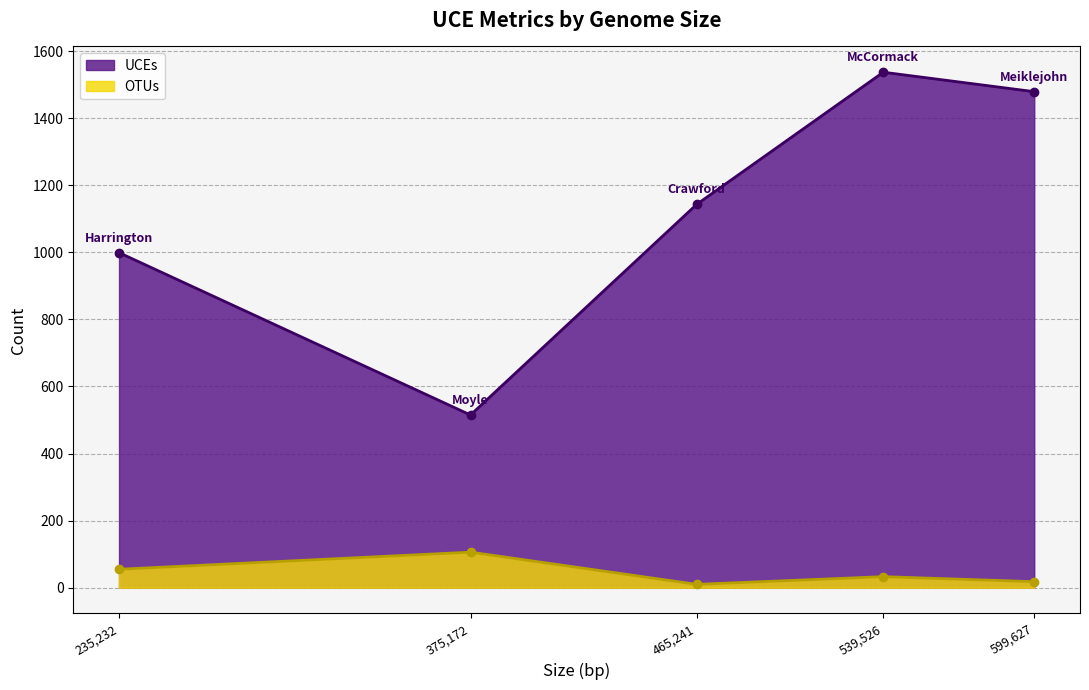

Which series has the largest total across all categories?

UCEs